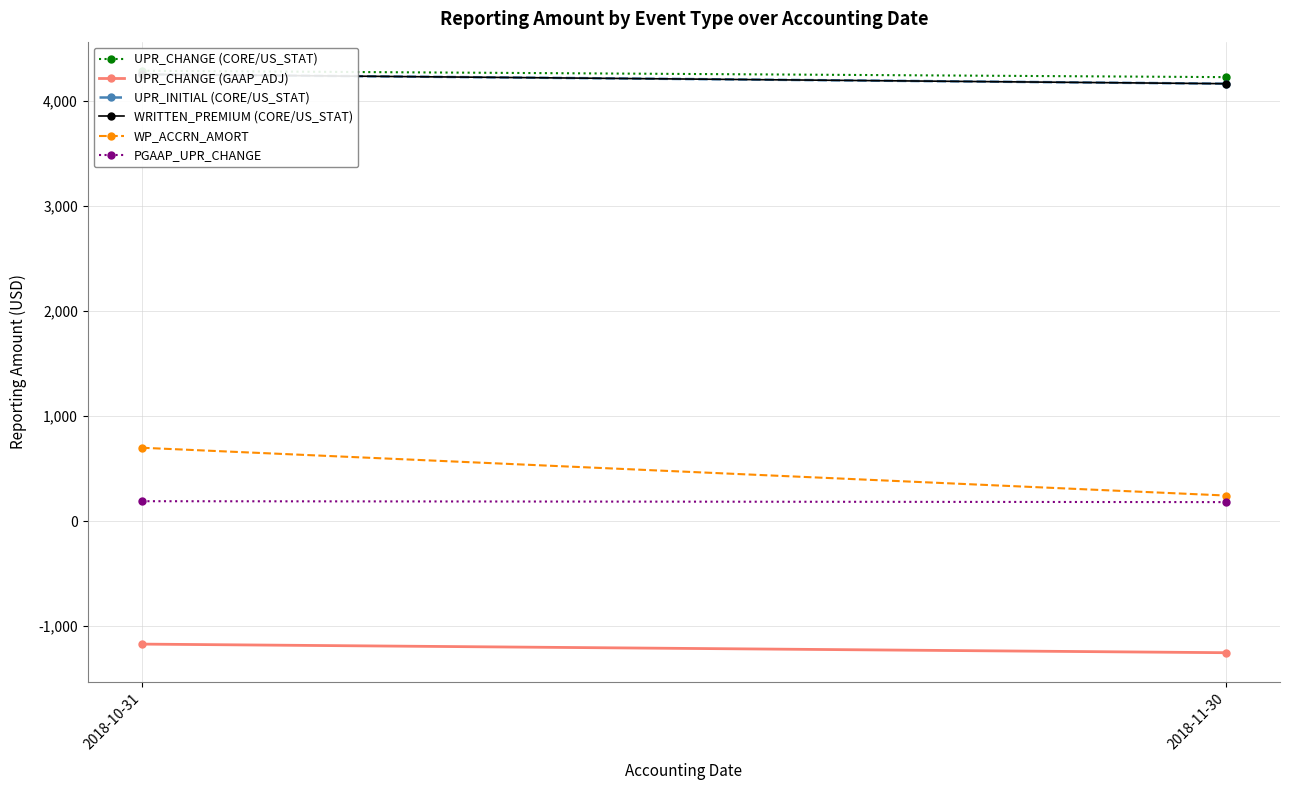

List the series in order of their peak value, lowest first.

UPR_CHANGE (GAAP_ADJ), PGAAP_UPR_CHANGE, WP_ACCRN_AMORT, UPR_INITIAL (CORE/US_STAT), WRITTEN_PREMIUM (CORE/US_STAT), UPR_CHANGE (CORE/US_STAT)